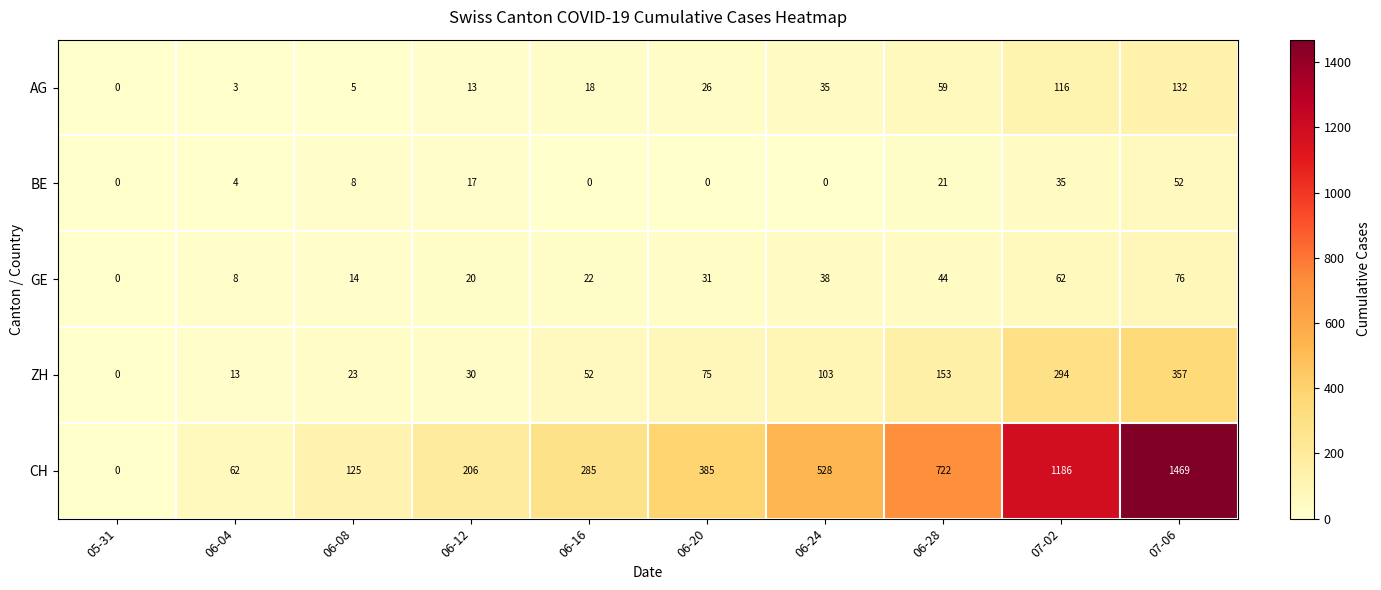

At which category is the sum across all series the highest?

07-06